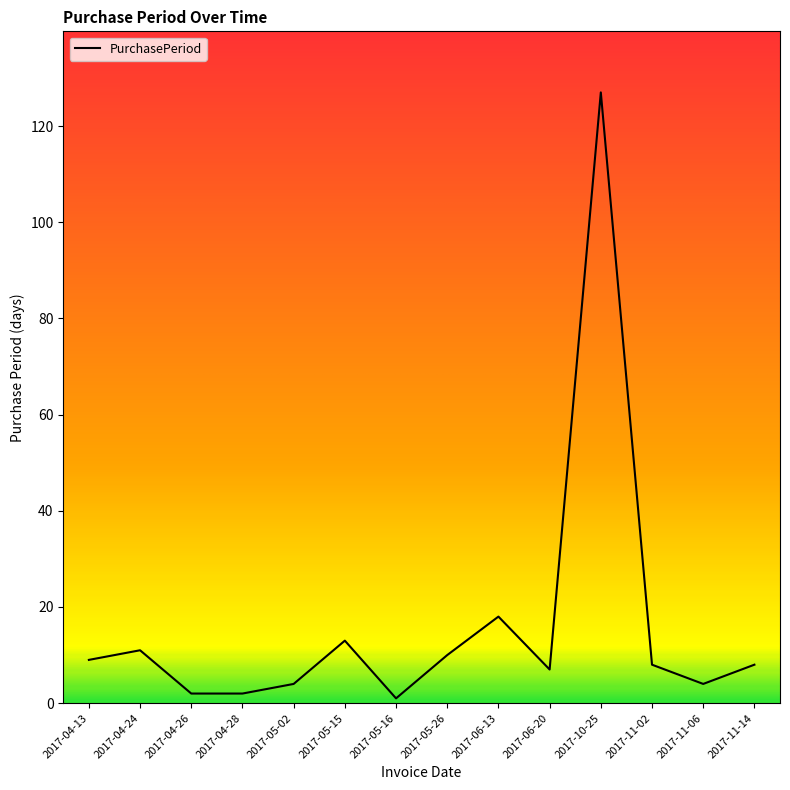

Where is the first local maximum?

2017-04-24